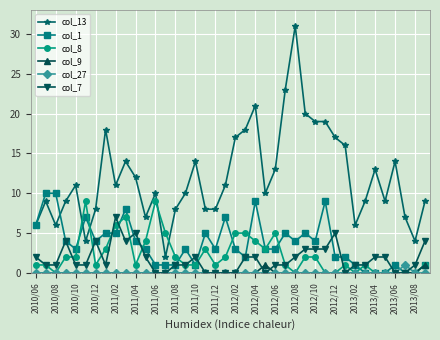

True or false: col_1 has more than 0 points higher than both neighbors.

True